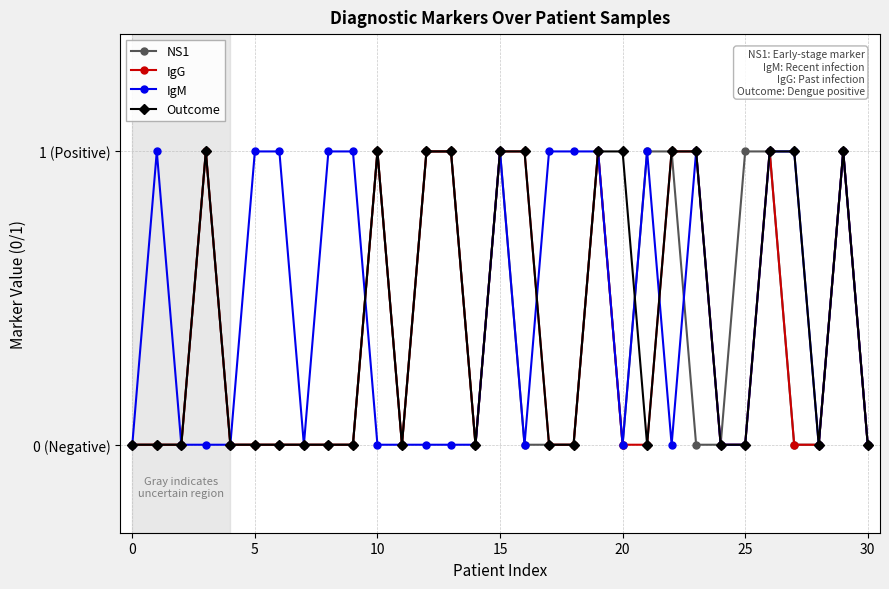

What are all the series names shown in the legend?

NS1, IgG, IgM, Outcome